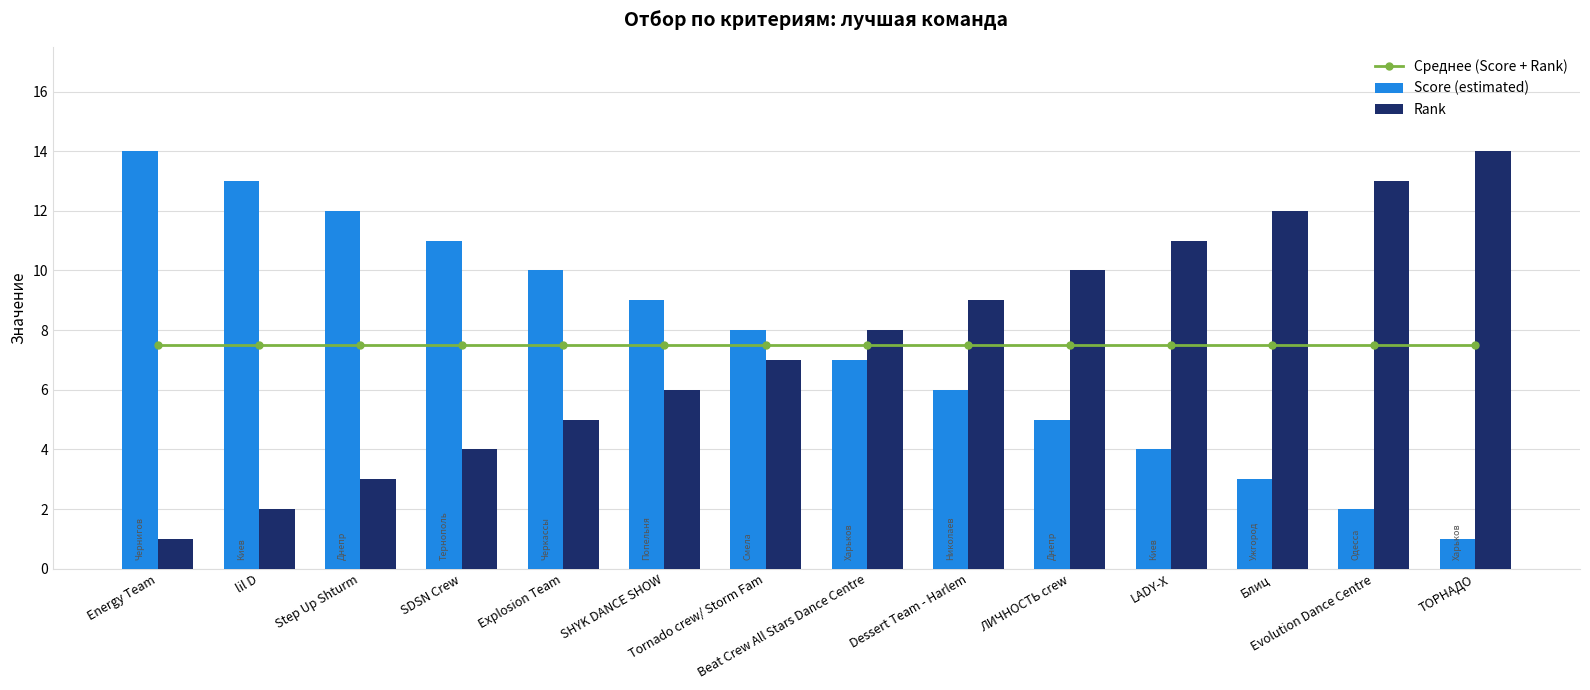

How many values in the Score (estimated) series exceed 8?

6